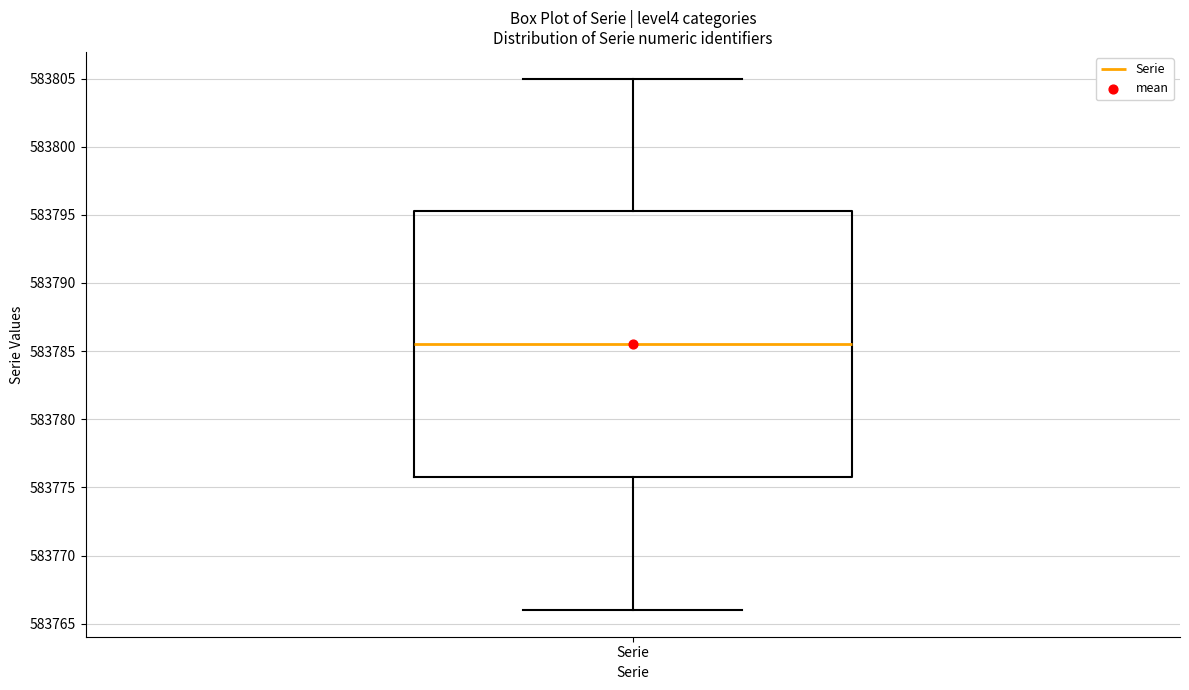

Where is the lower edge of the box for Serie on the y-axis? The values are not printed on the chart, so give them approximately, as read against the axis.

583776.0